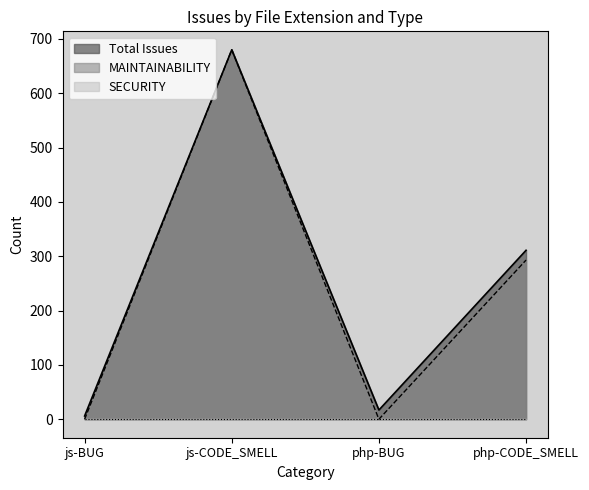

In Total Issues, how many points are lower than both neighbors (excluding endpoints)?

1